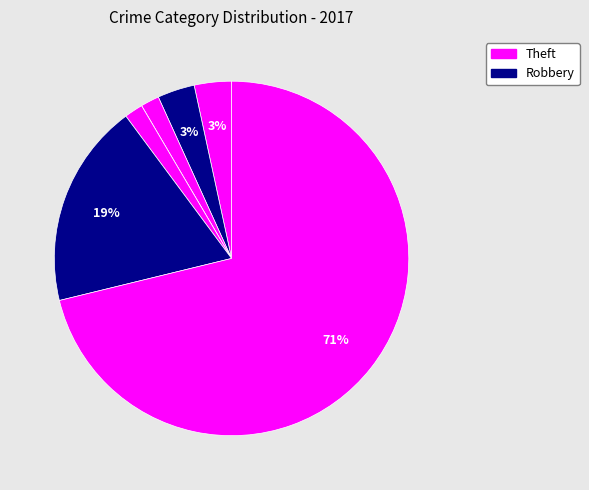

Does any single category account for the majority?

Yes